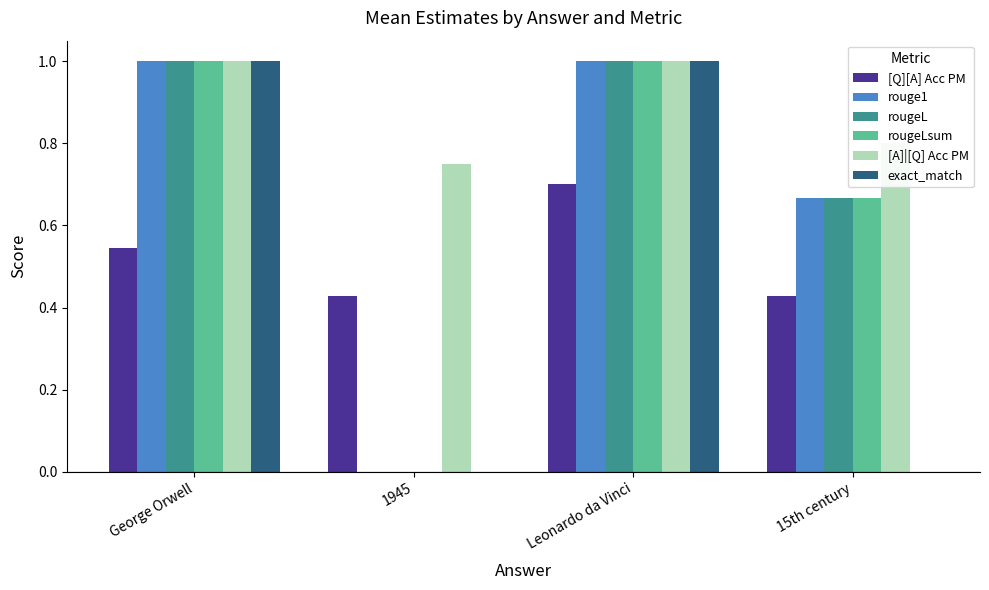

What is the sum of all rougeLsum values?

2.7